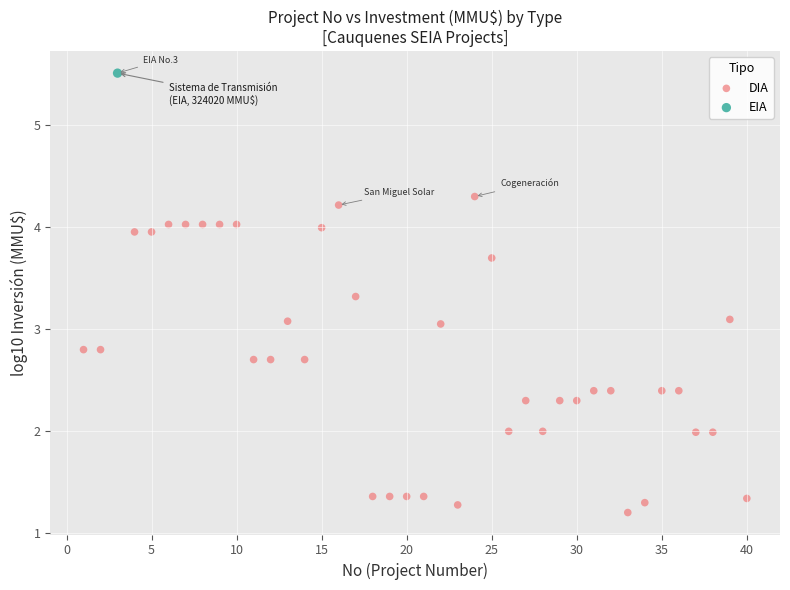

What are all the series names shown in the legend?

DIA, EIA